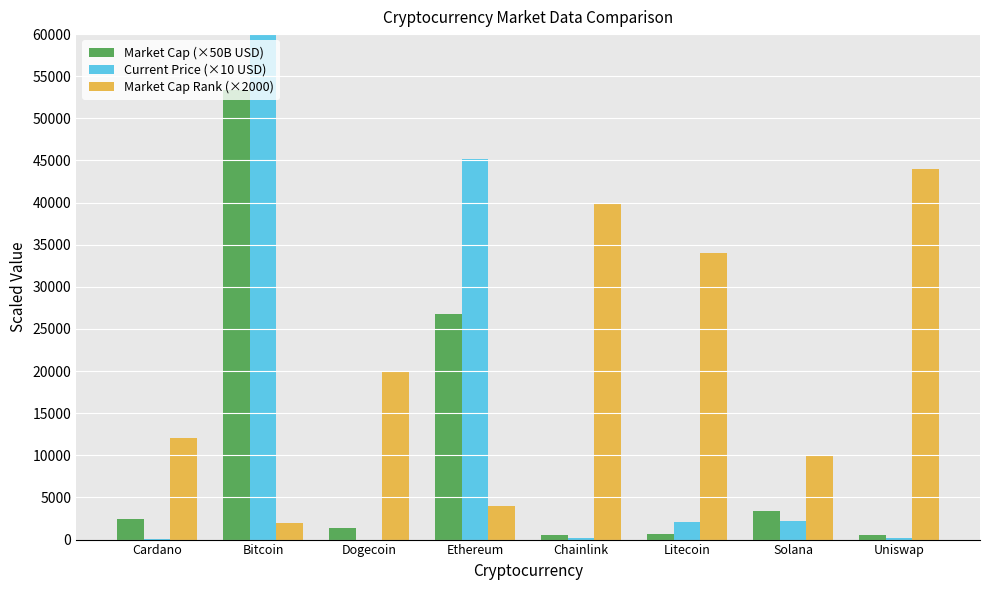

What are all the series names shown in the legend?

Market Cap (×50B USD), Current Price (×10 USD), Market Cap Rank (×2000)